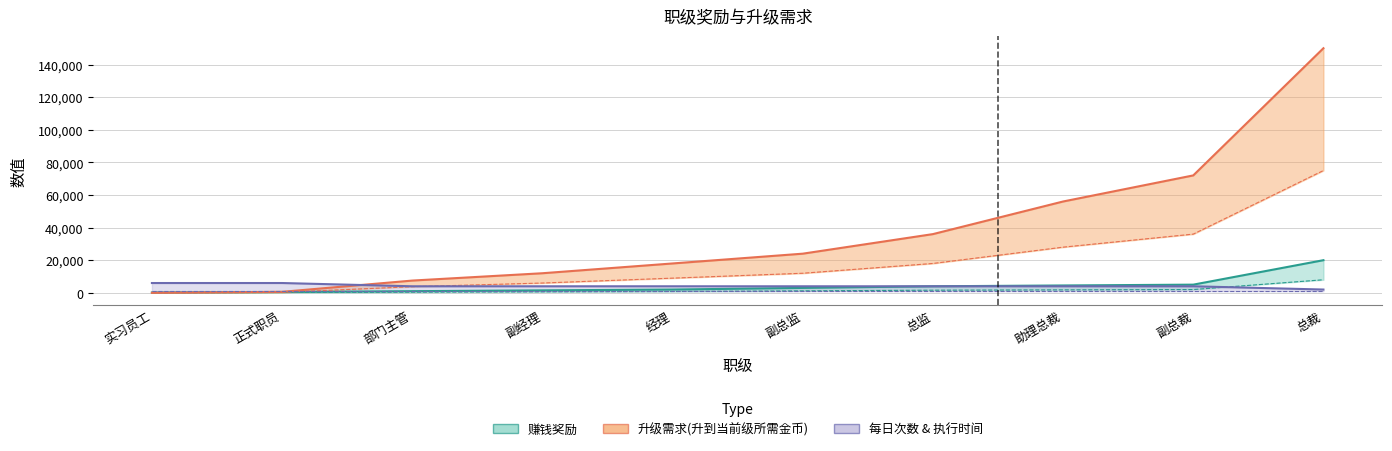

At how many categories does at least one series exceed 34471?

4